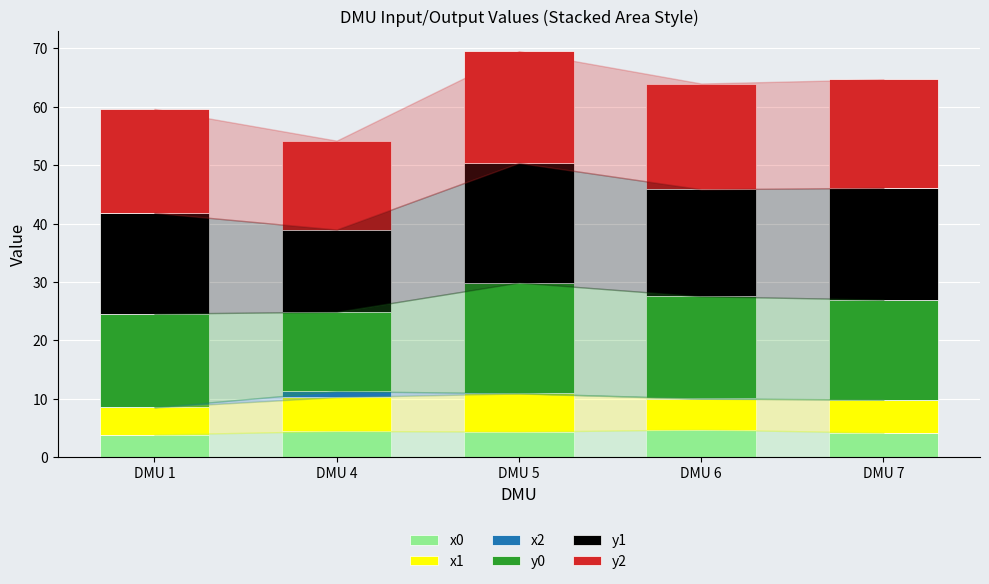

What is the highest value of the x0 series?

4.7